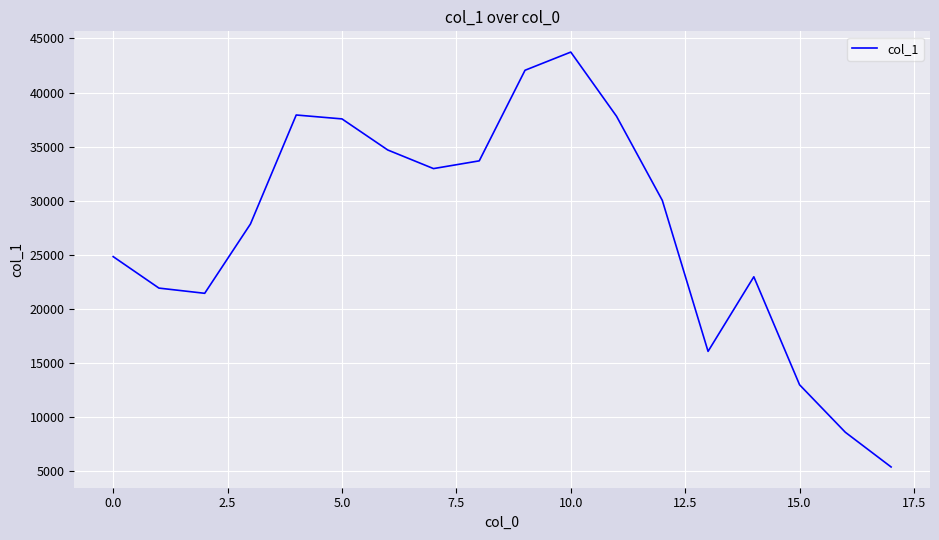

What is the greatest value displayed?

43741